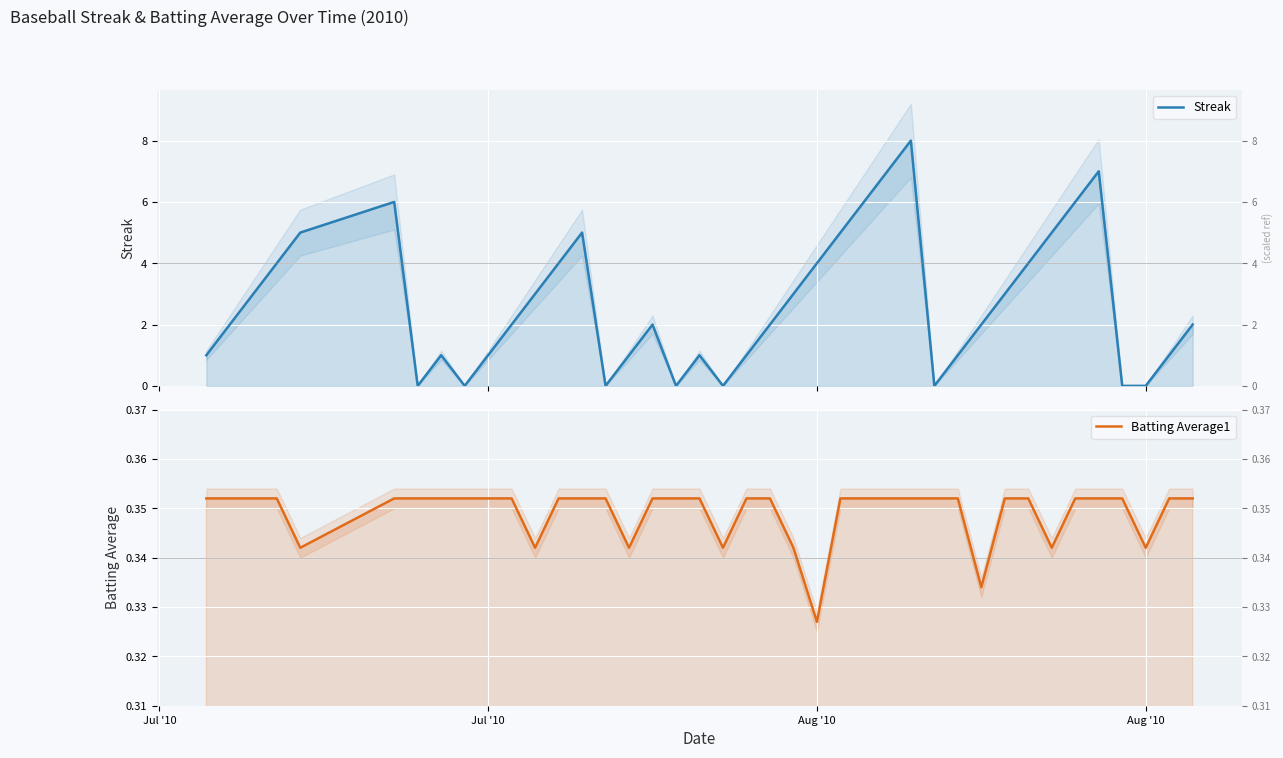

What is the maximum value for Streak?

8.0